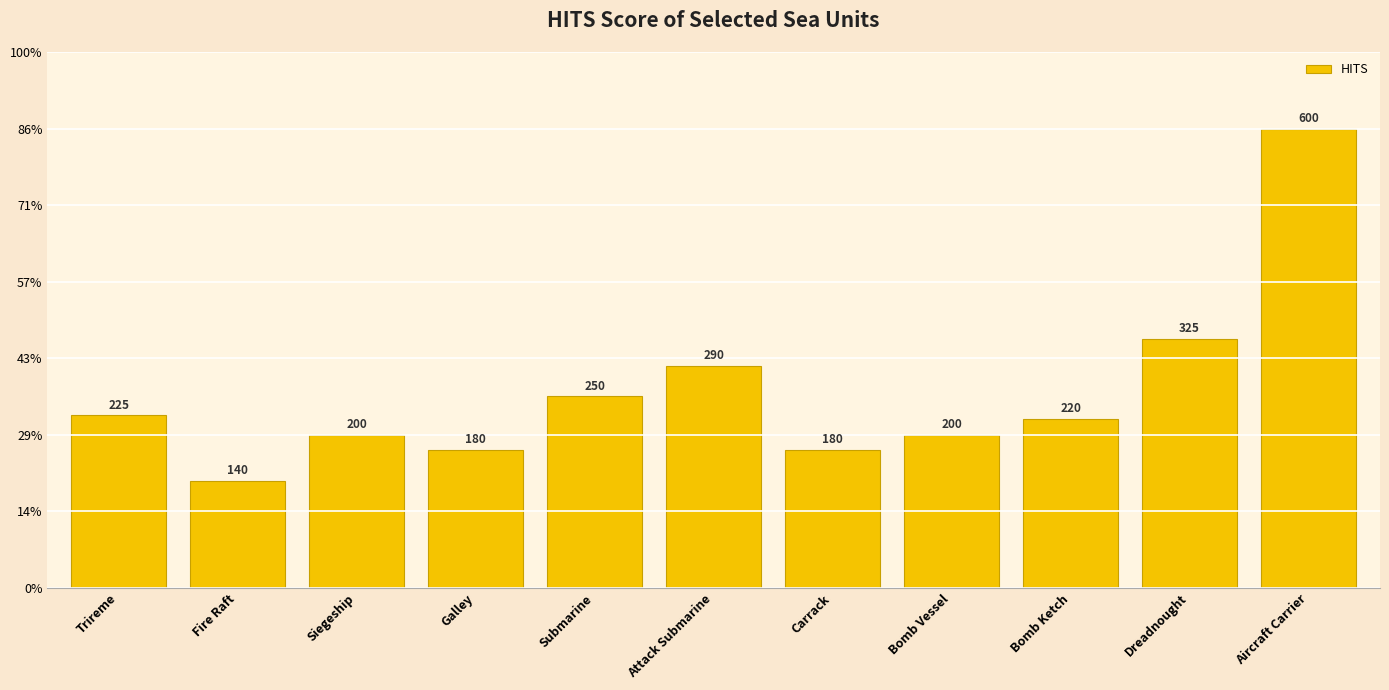

List the labels in order of value, largest first.

Aircraft Carrier, Dreadnought, Attack Submarine, Submarine, Trireme, Bomb Ketch, Siegeship, Bomb Vessel, Galley, Carrack, Fire Raft